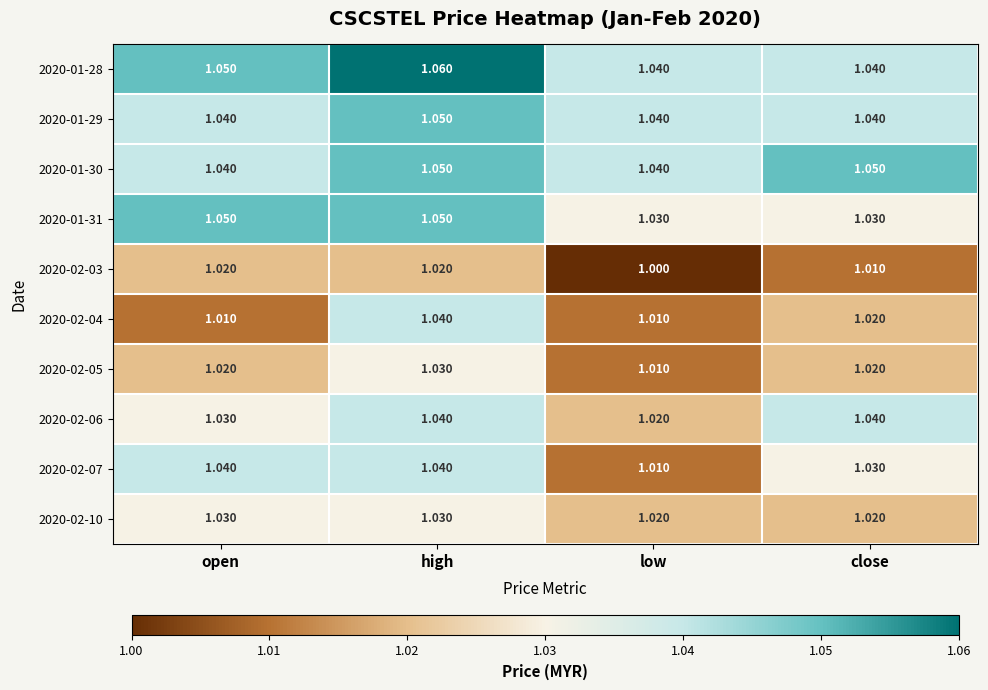

At which label is 2020-02-05 closest to 1?

low